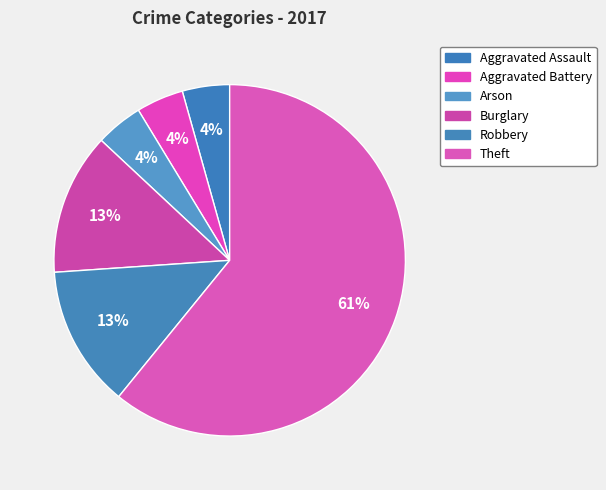

To the nearest percent, what is the combined percentage of Arson and Robbery?

17%